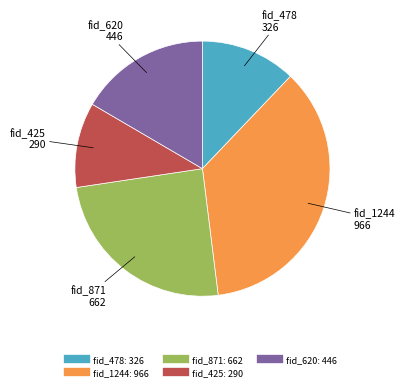

The fid_871 slice represents 17% of the pie. True or false?

False